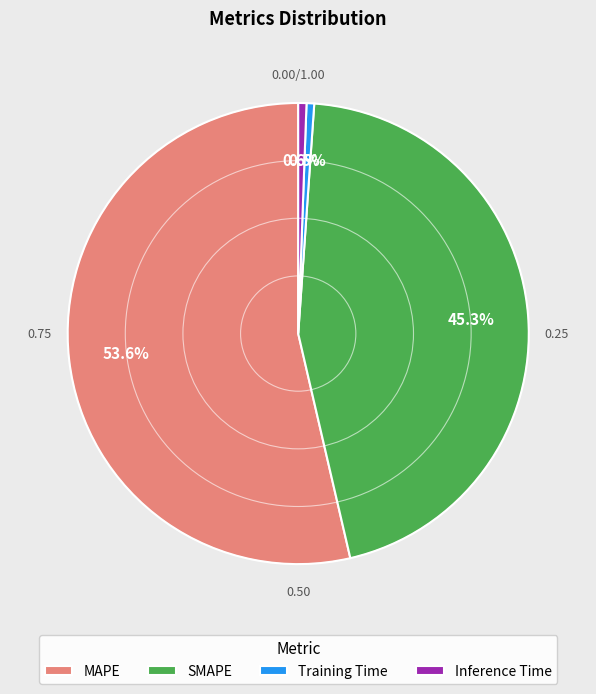

Is the sum of Training Time and Inference Time greater than half?

No